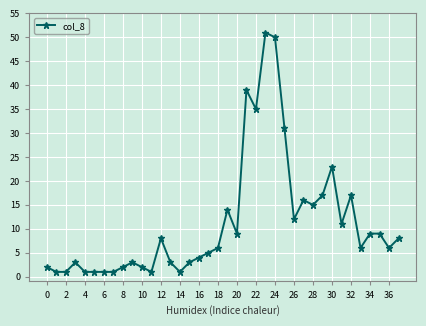

What is the greatest value displayed?

51